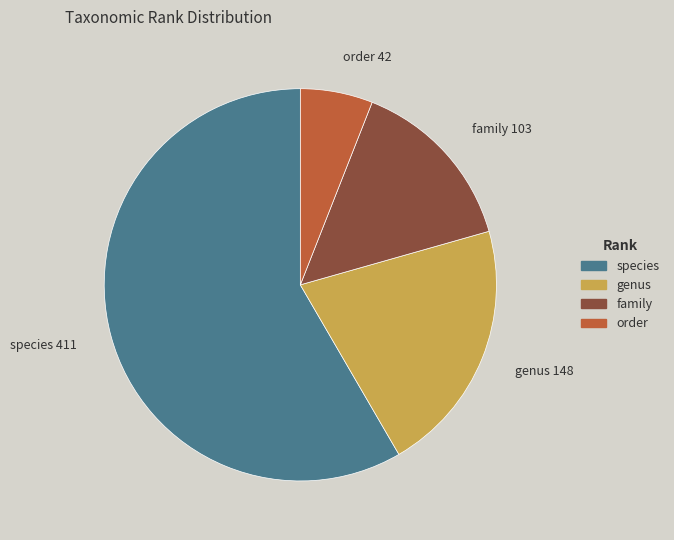

Which slice is the largest?

species